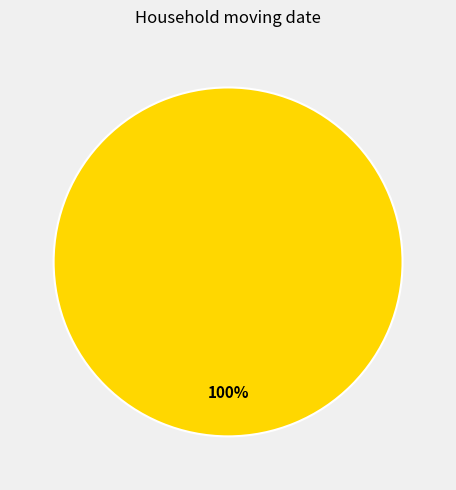

Is there a majority slice in this chart?

Yes